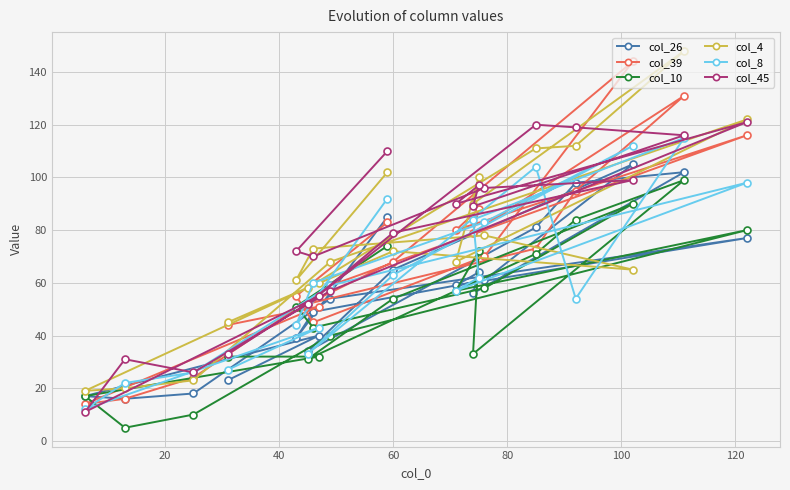

What is the maximum value shown in the chart?

148